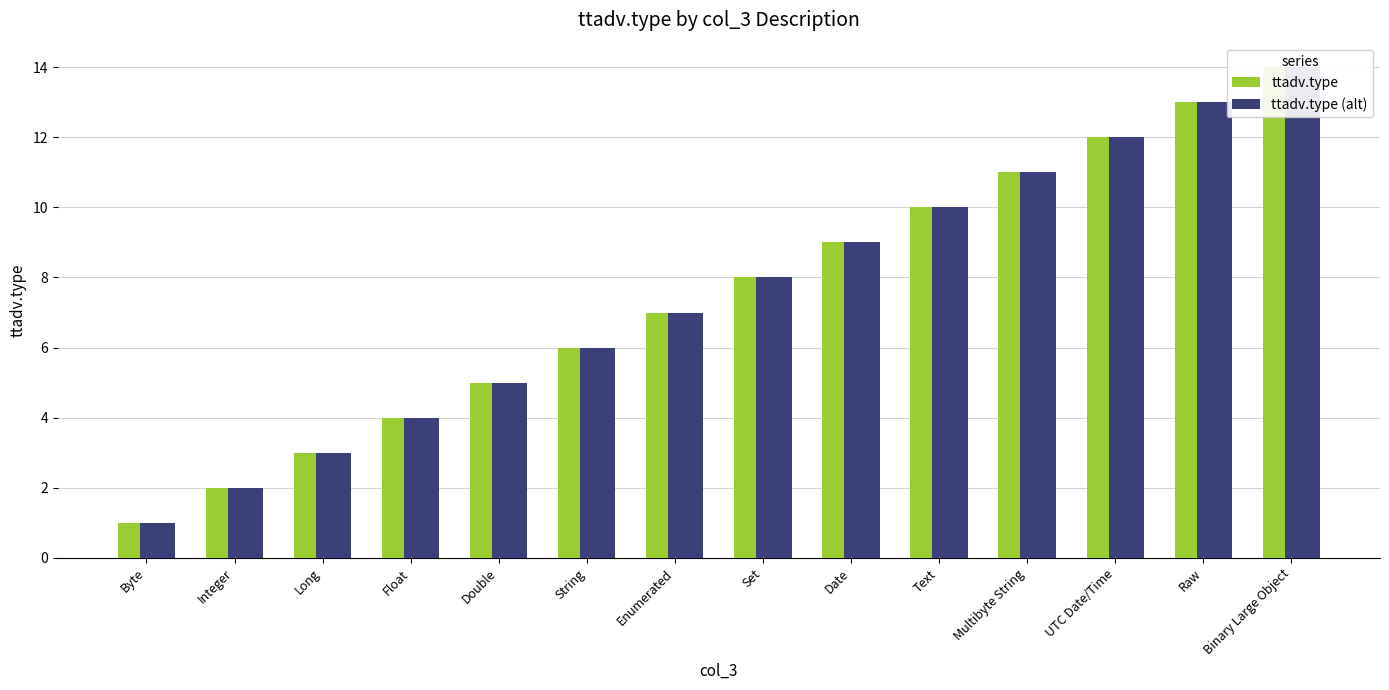

Which category has the lowest value across all series?

Byte